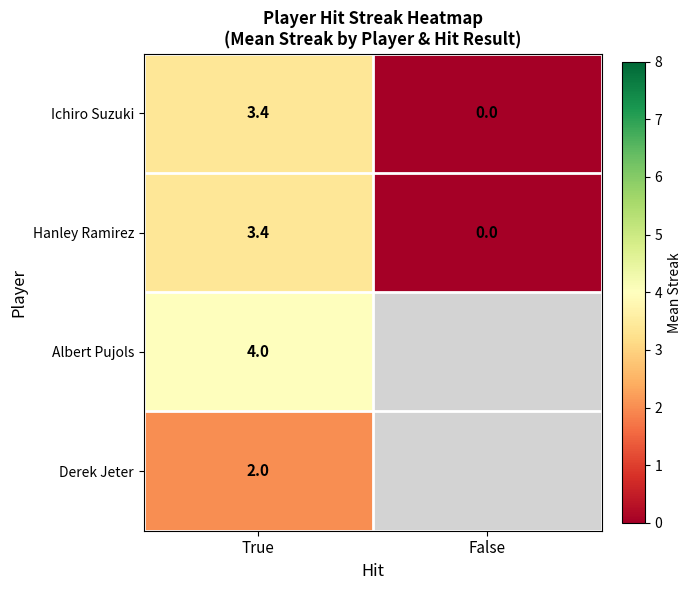

At how many categories does at least one series exceed 0?

1